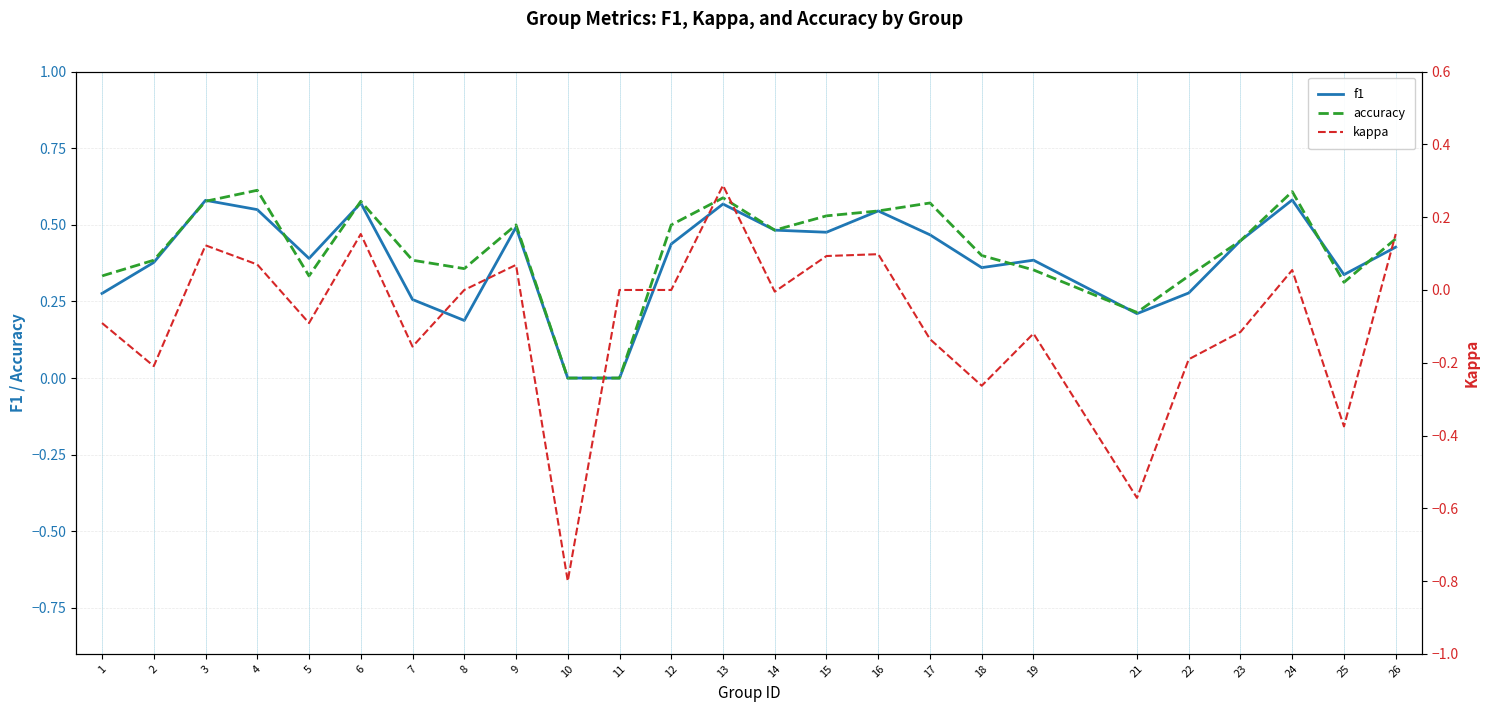

Reading right to left, extract all data points from this chart.

f1: 26=0.4	25=0.3	24=0.6	23=0.4	22=0.3	21=0.2	19=0.4	18=0.4	17=0.5	16=0.5	15=0.5	14=0.5	13=0.6	12=0.4	11=0.0	10=0.0	9=0.5	8=0.2	7=0.3	6=0.6	5=0.4	4=0.5	3=0.6	2=0.4	1=0.3
accuracy: 26=0.5	25=0.3	24=0.6	23=0.4	22=0.3	21=0.2	19=0.4	18=0.4	17=0.6	16=0.5	15=0.5	14=0.5	13=0.6	12=0.5	11=0.0	10=0.0	9=0.5	8=0.4	7=0.4	6=0.6	5=0.3	4=0.6	3=0.6	2=0.4	1=0.3
kappa: 26=0.2	25=-0.4	24=0.1	23=-0.1	22=-0.2	21=-0.6	19=-0.1	18=-0.3	17=-0.1	16=0.1	15=0.1	14=-0.0	13=0.3	12=0.0	11=0.0	10=-0.8	9=0.1	8=0.0	7=-0.2	6=0.2	5=-0.1	4=0.1	3=0.1	2=-0.2	1=-0.1